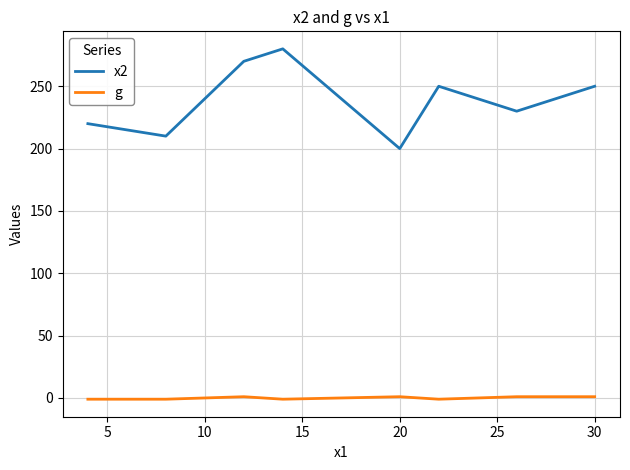

Count the g values in the range -1 to 1.

8